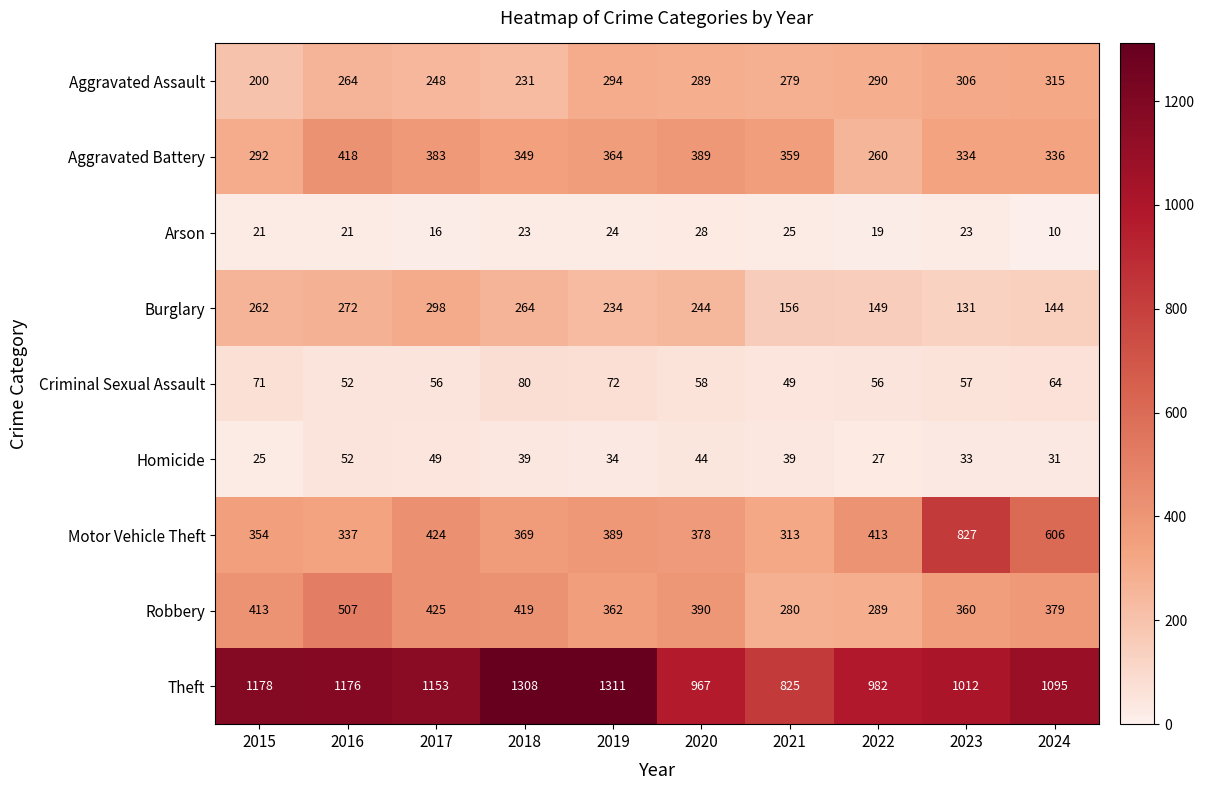

At which category does the chart reach its peak across all series?

2019